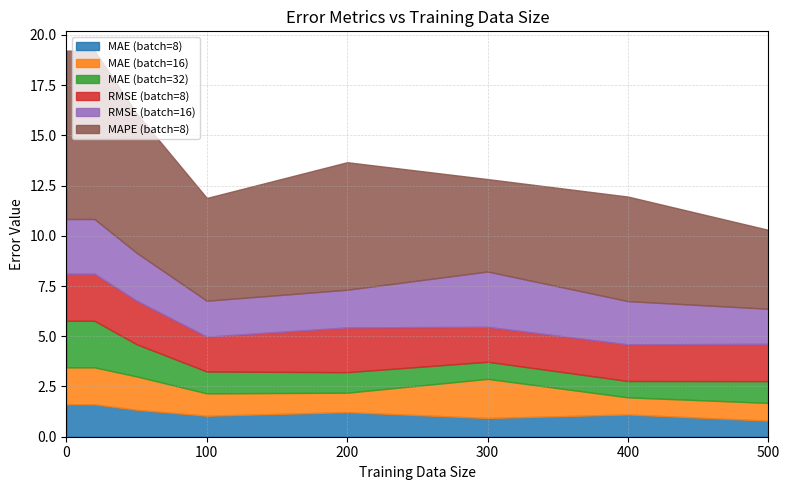

Rank the series by their maximum value, from lowest to highest.

MAE (batch=8), MAE (batch=16), MAE (batch=32), RMSE (batch=8), RMSE (batch=16), MAPE (batch=8)